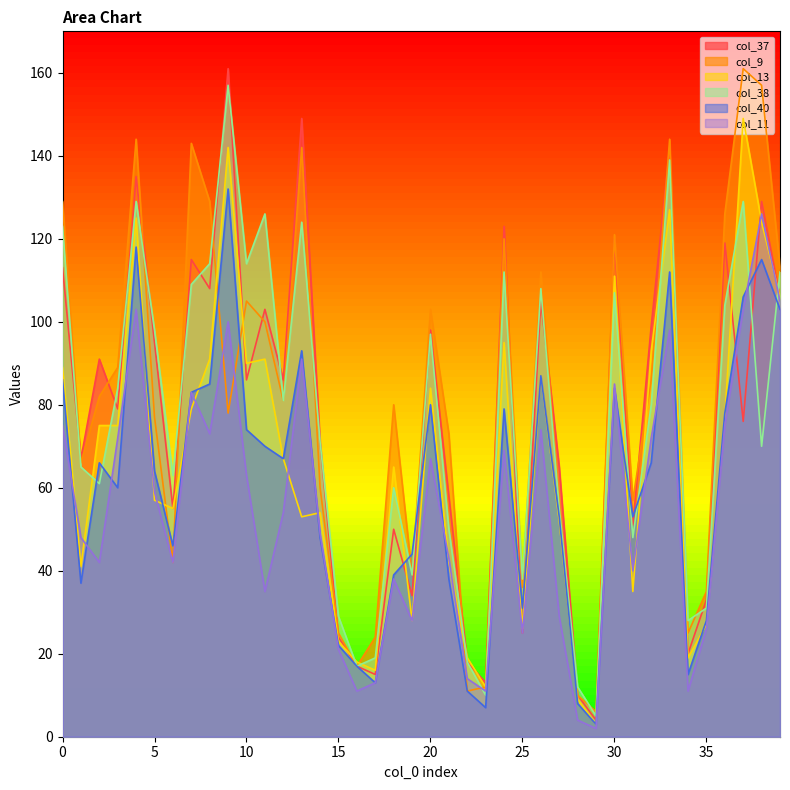

How many data points does each series have?

40